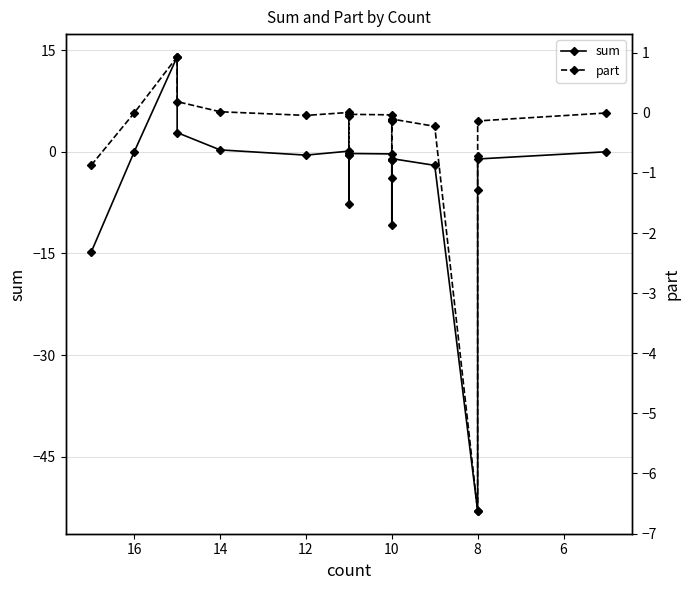

The sum series shows 0.1 at 16. True or false?

True